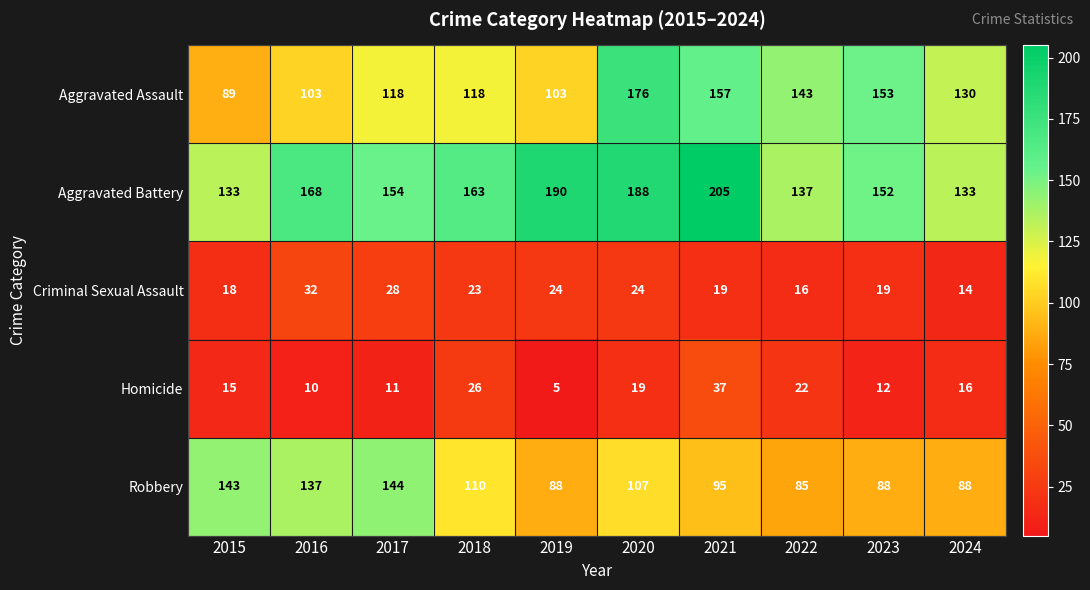

What is the smallest value displayed?

5